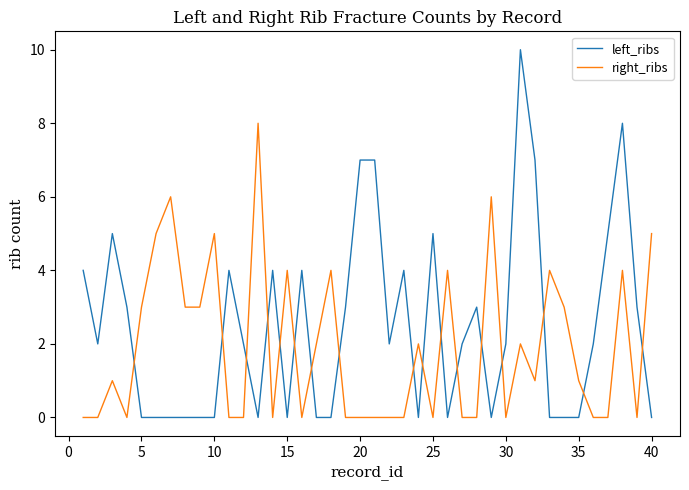

List the series in order of their peak value, highest first.

left_ribs, right_ribs